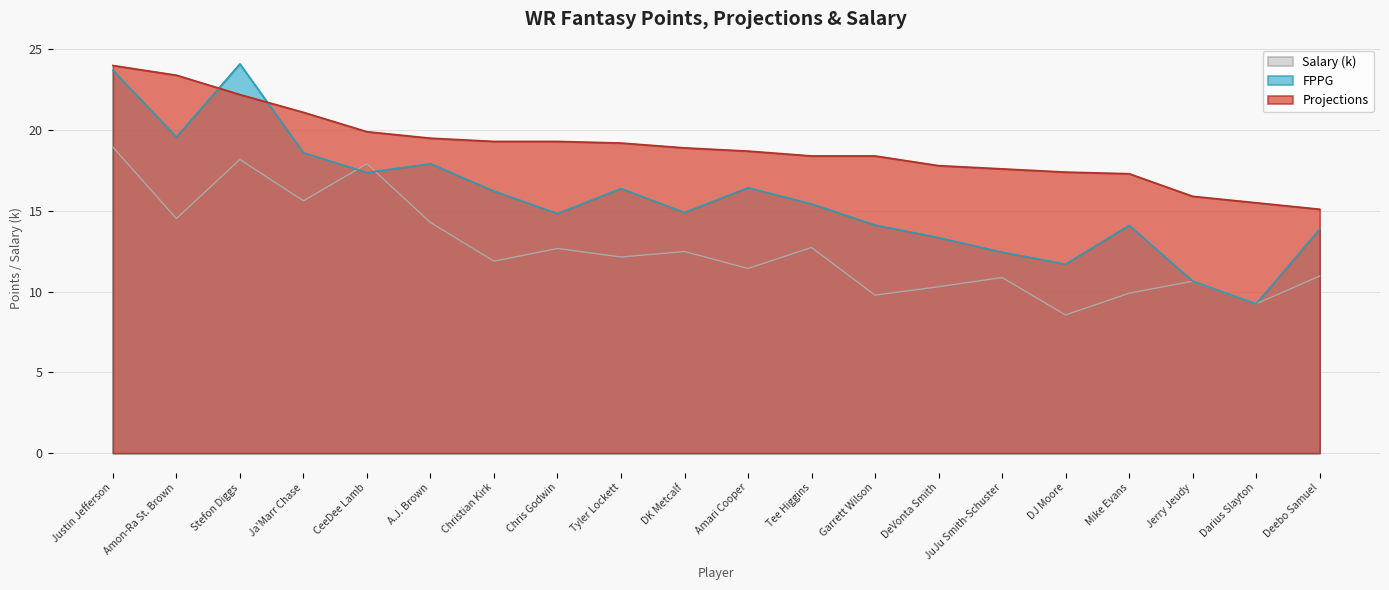

Rank the series at Ja'Marr Chase from lowest to highest value.

Salary (k), FPPG, Projections